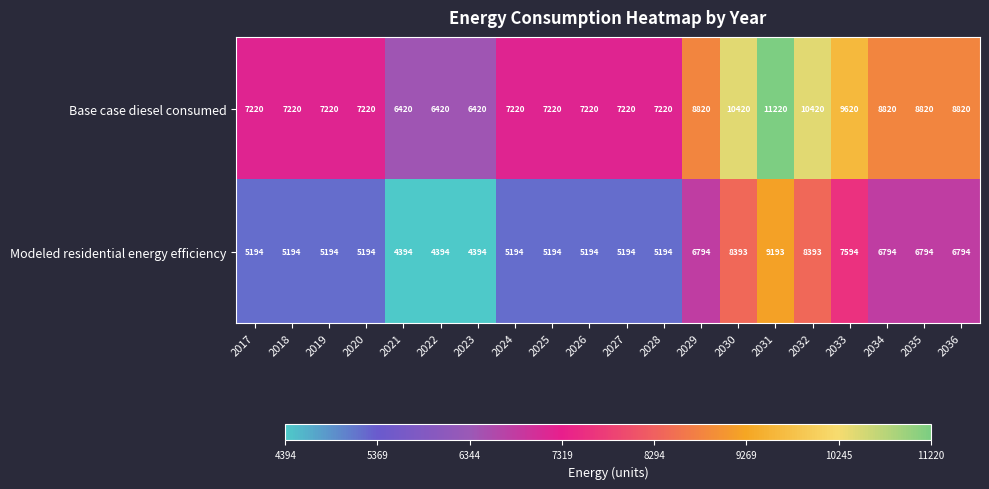

What is the smallest value displayed?

4394